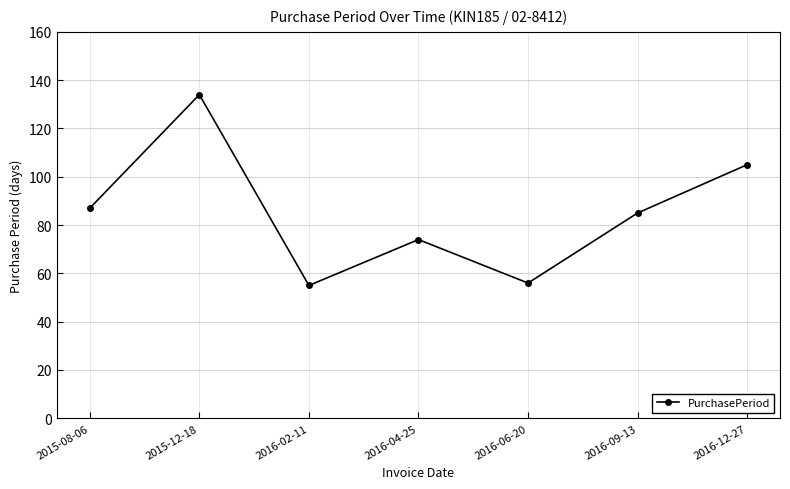

What is the difference between the maximum and minimum values?

79